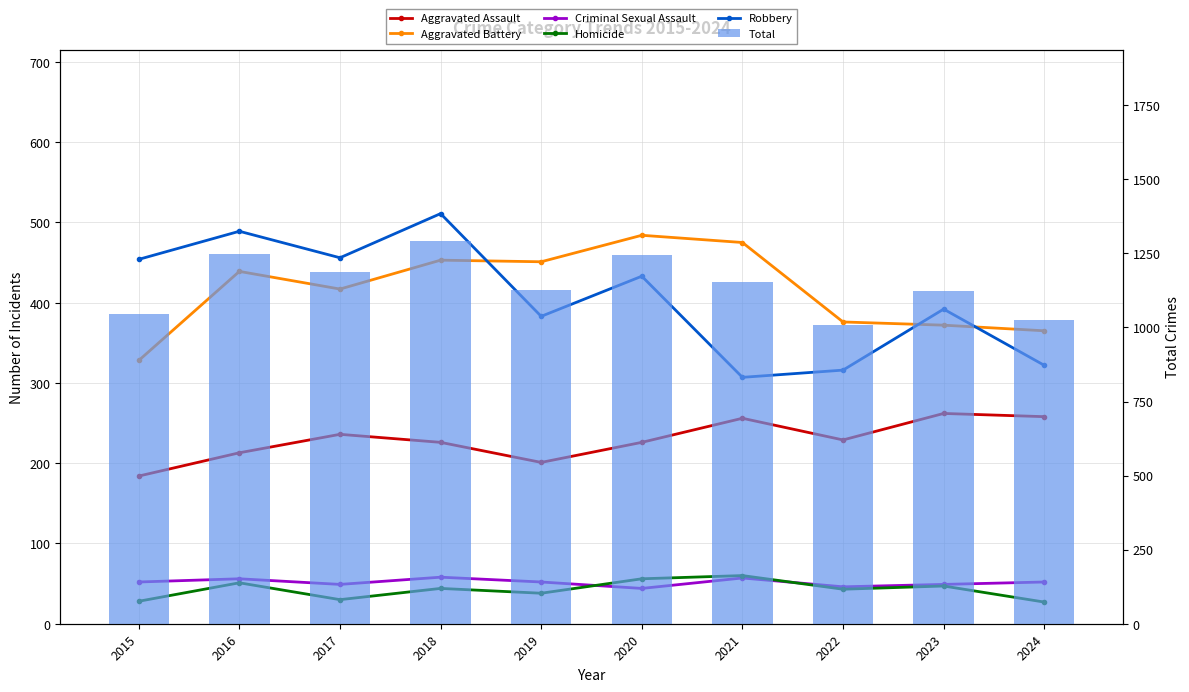

Which category has the highest value in the Aggravated Assault series?

2023